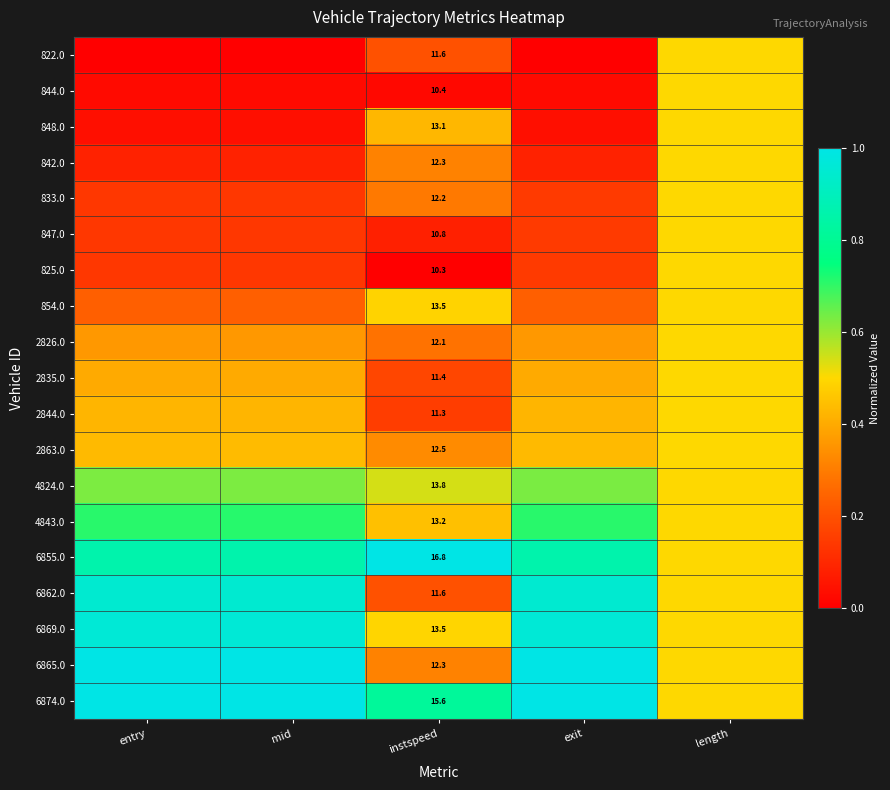

Read the 6874.0 value at mid.

1.0